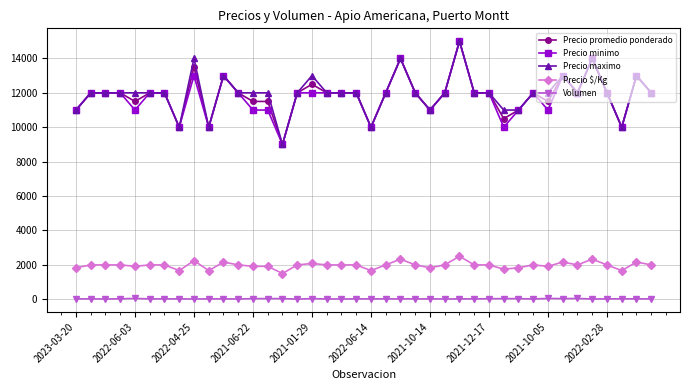

True or false: Precio maximo has more than 1 interior local peaks.

True